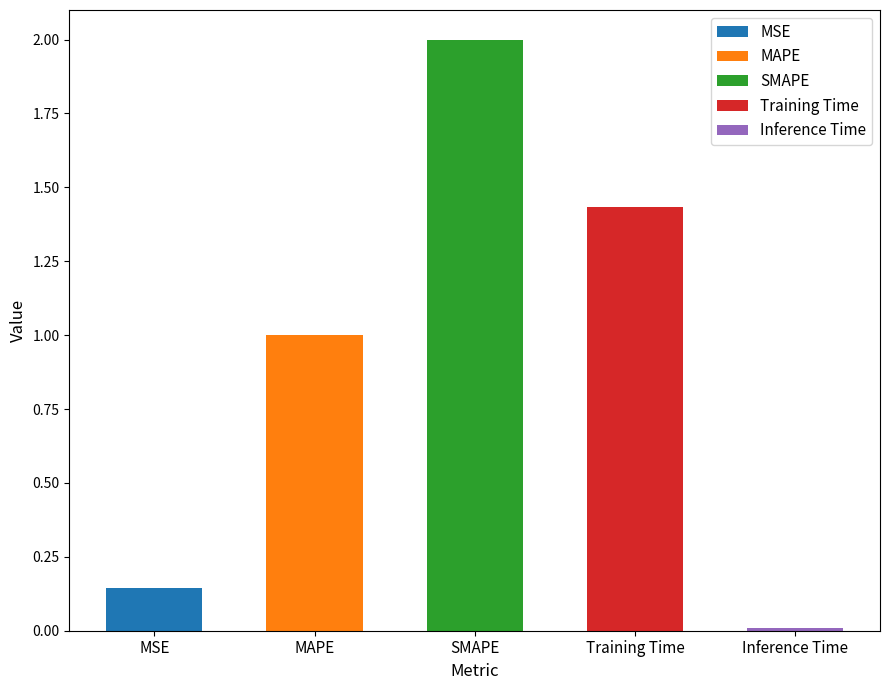

What is the ratio of the value at MSE to the value at MAPE?

0.1